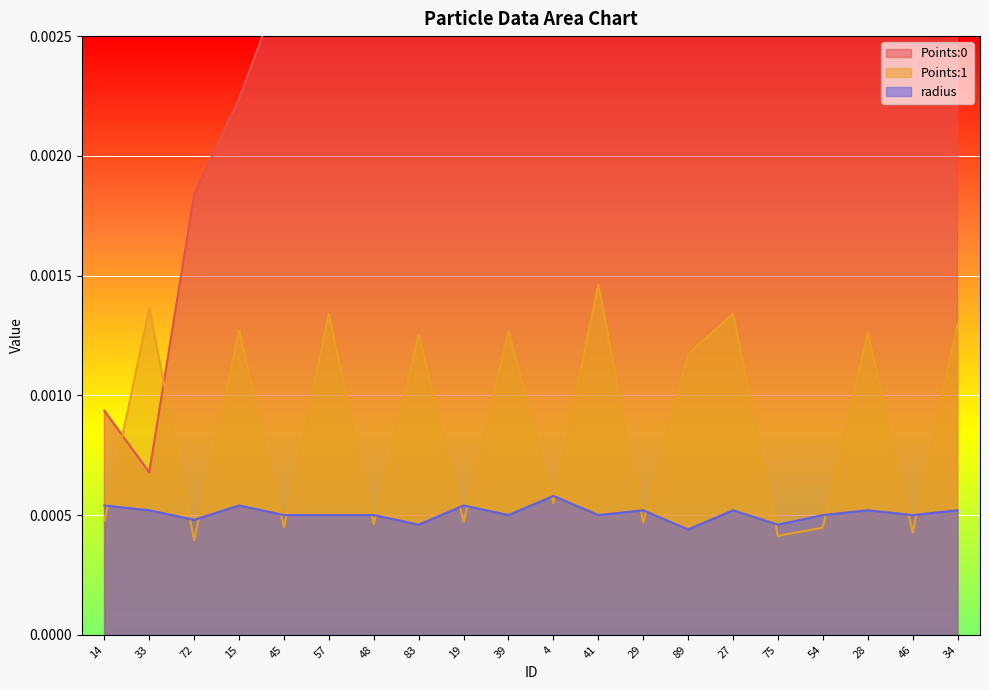

How many interior local valleys does the Points:1 series have?

8